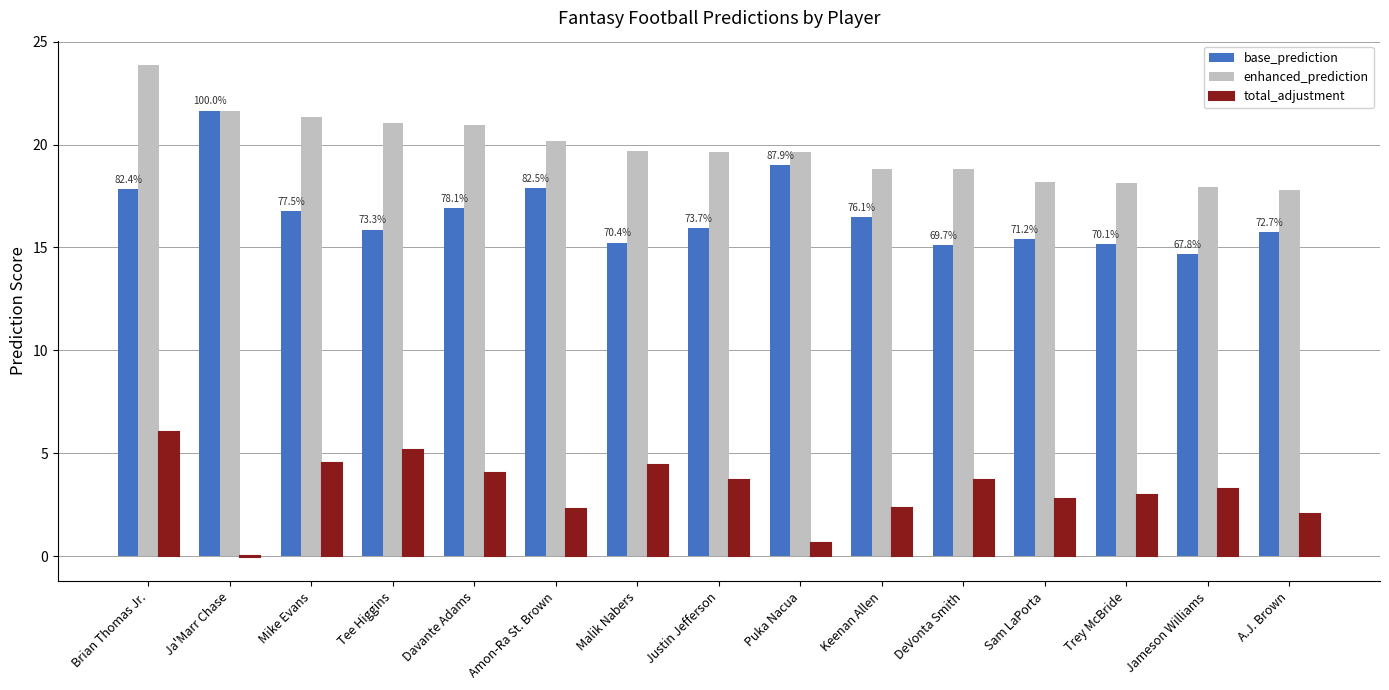

What is the sum of all total_adjustment values?

48.0